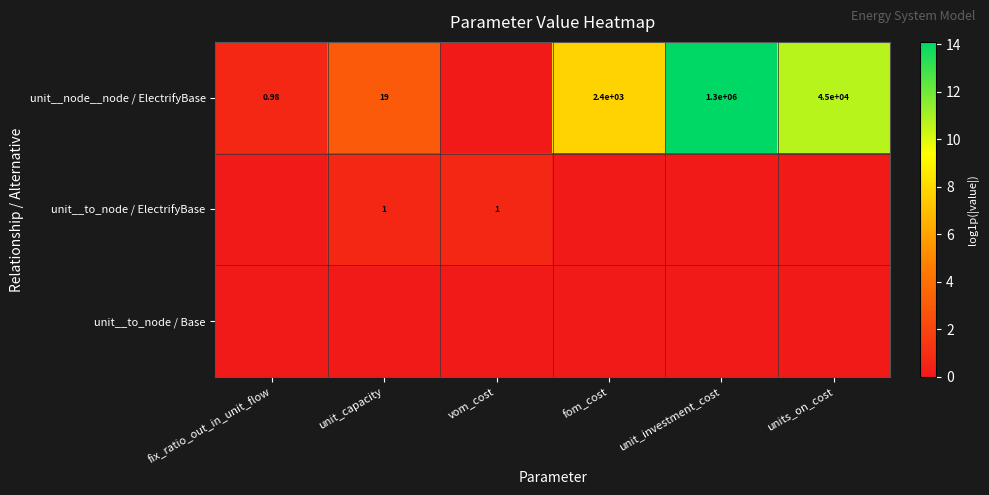

True or false: unit__to_node / ElectrifyBase has a value of 0.0 at units_on_cost.

True